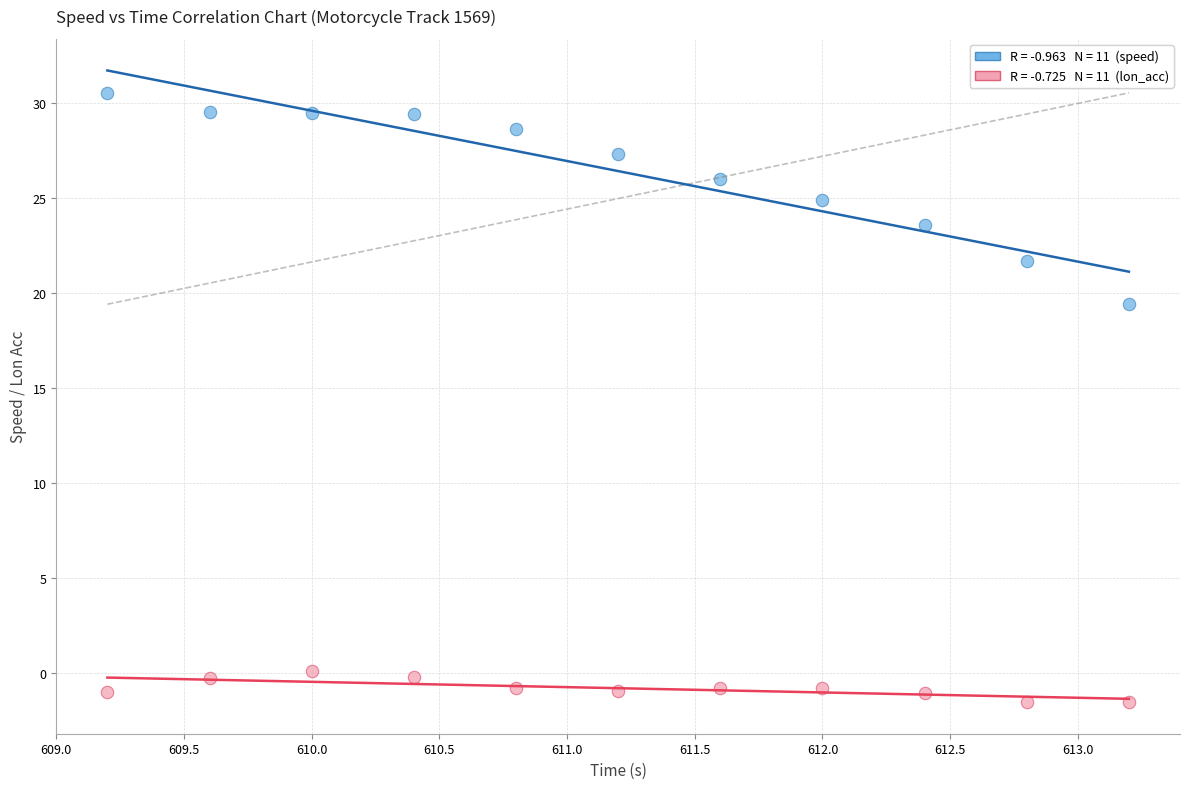

Across all data points, what is the range of X values (max minus min)?

4.0